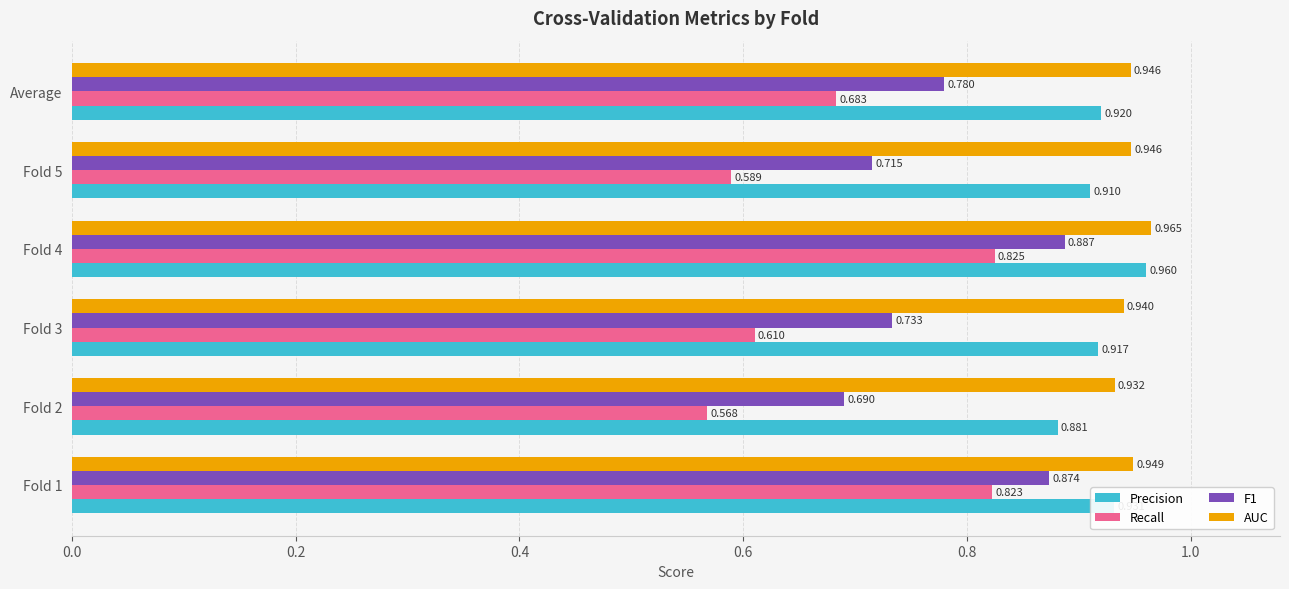

Is the value of F1 at Fold 4 greater than the value of Precision at Fold 3?

No